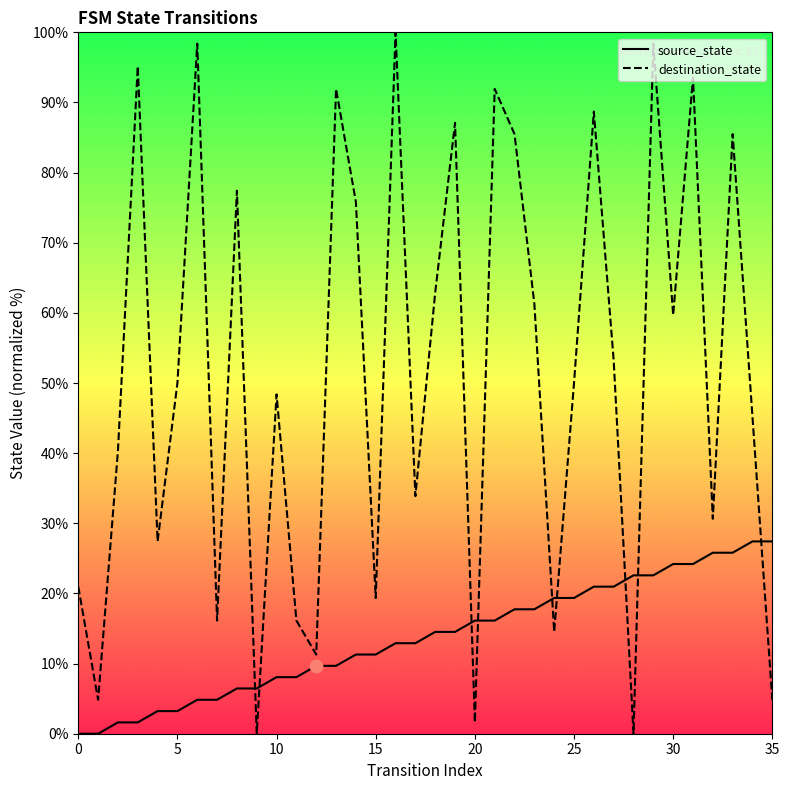

At which category is the sum across all series the highest?

29